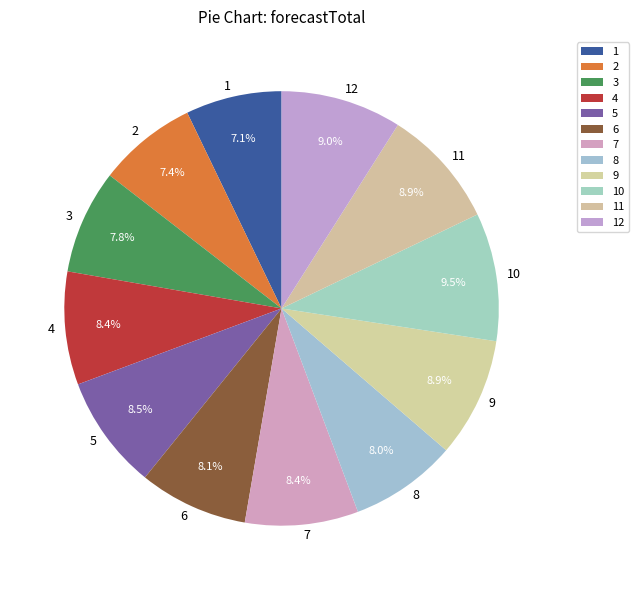

True or false: 5 accounts for 8% of the total.

True